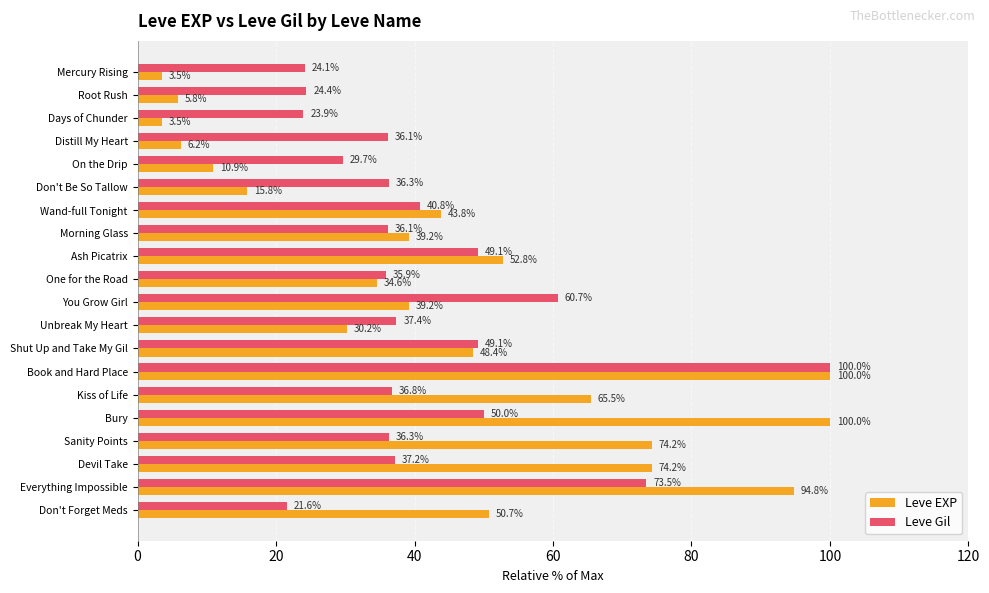

Which series has the largest range (max minus min)?

Leve EXP